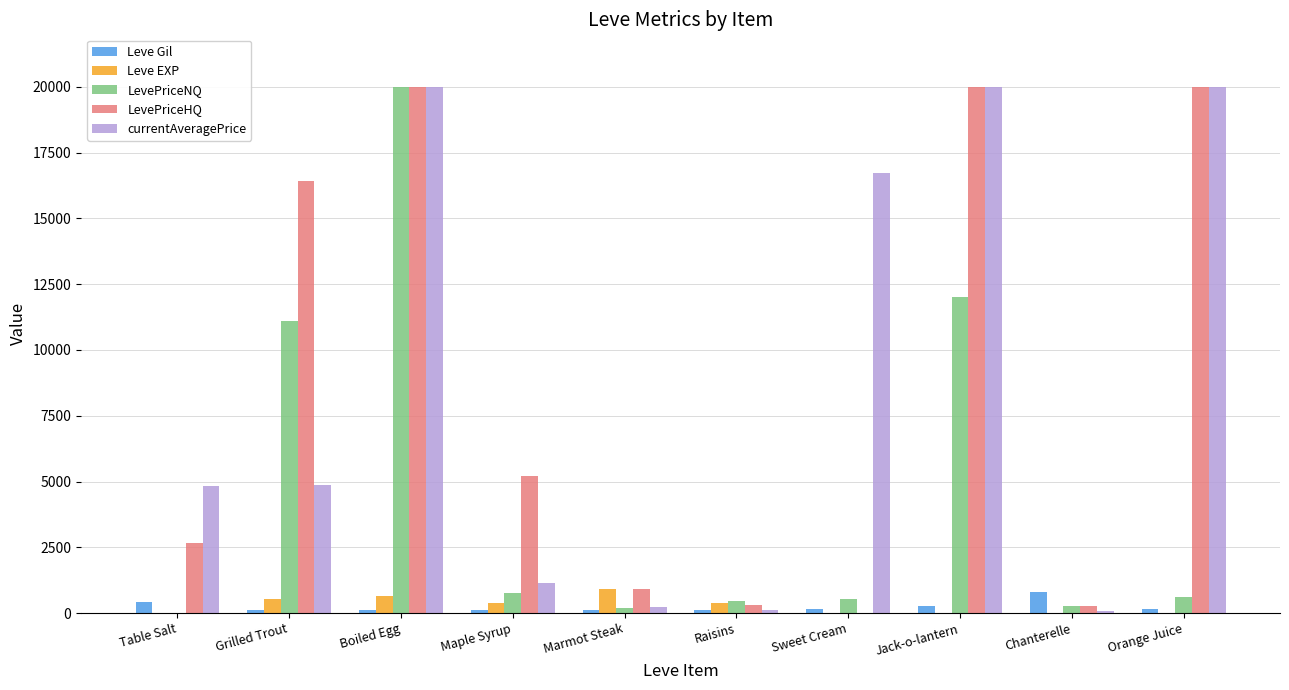

What is the sum of all LevePriceHQ values?

85723